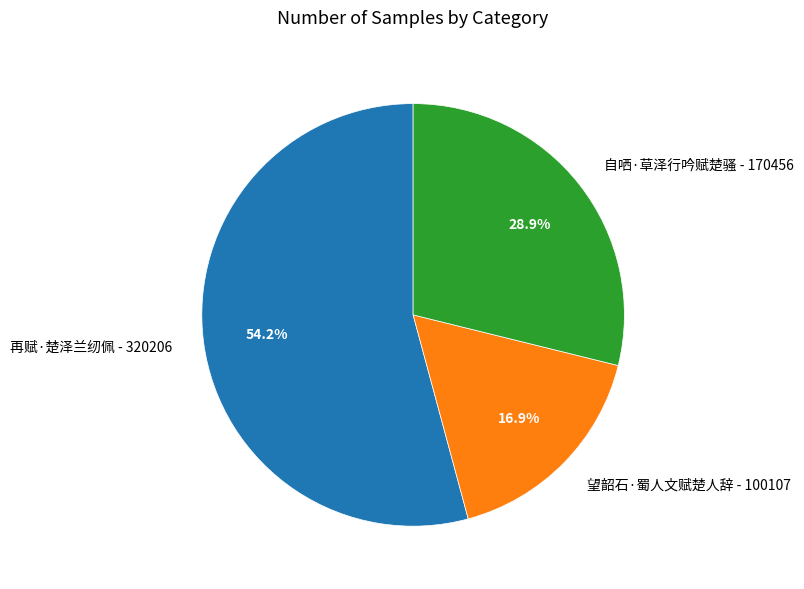

To the nearest percent, what portion does 望韶石·蜀人文赋楚人辞 represent?

17%